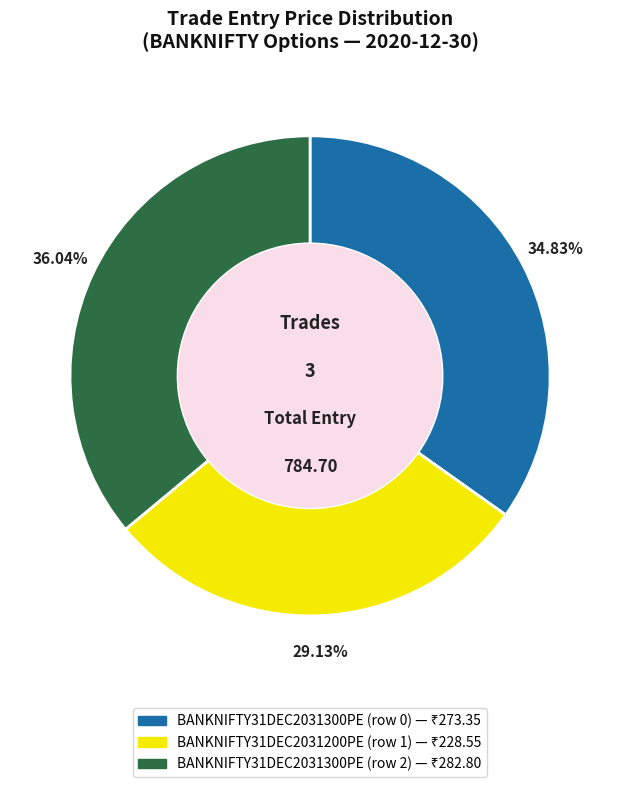

Rank the categories by value from highest to lowest.

BANKNIFTY31DEC2031300PE (row 2), BANKNIFTY31DEC2031300PE (row 0), BANKNIFTY31DEC2031200PE (row 1)